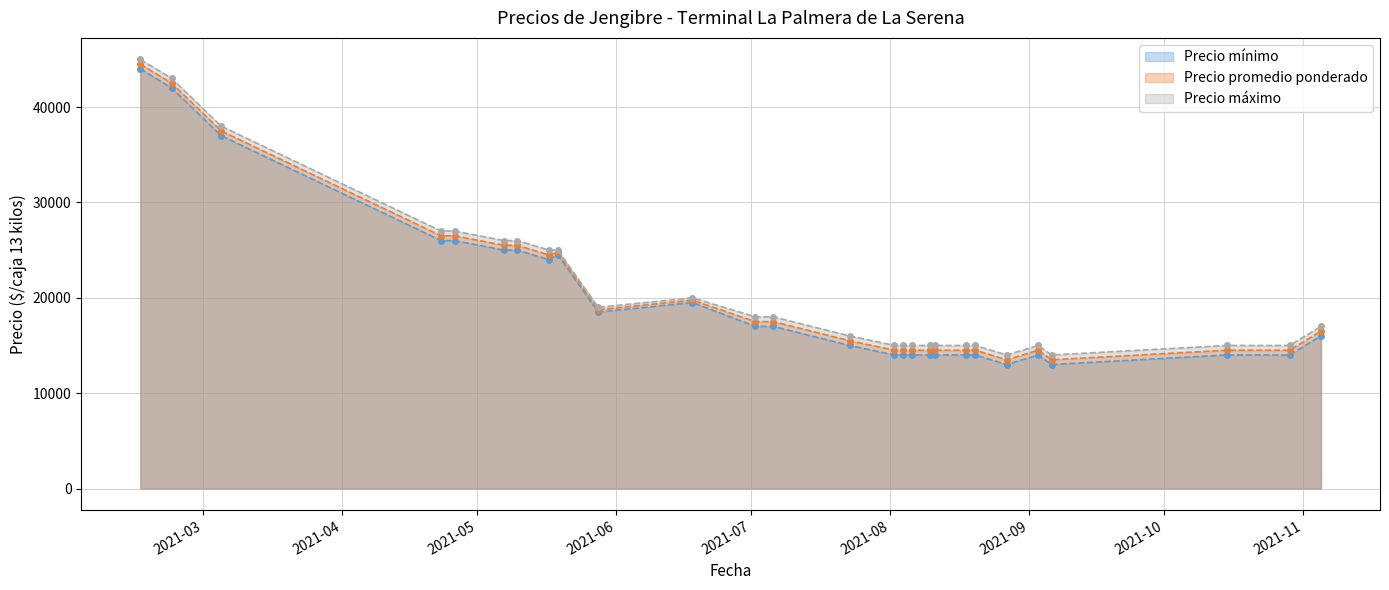

True or false: Precio promedio ponderado has more than 0 interior local peaks.

True